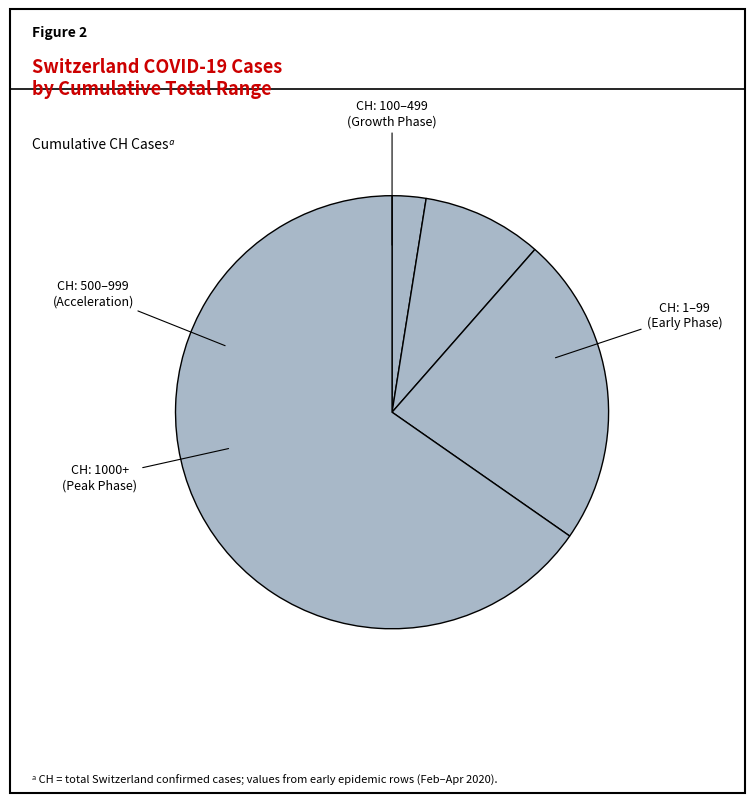

Count the number of slices in the pie.

4